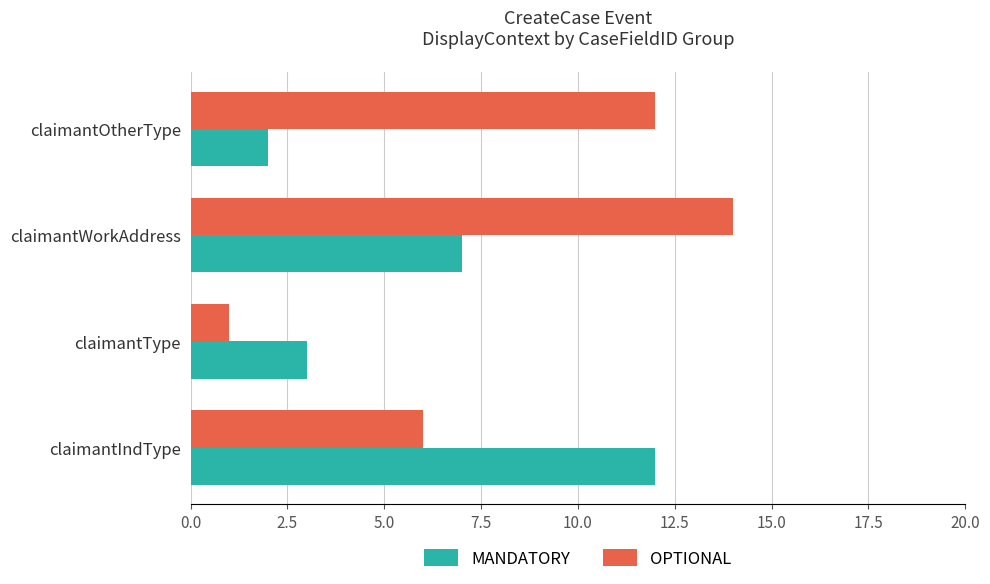

How many series are shown in this chart?

2